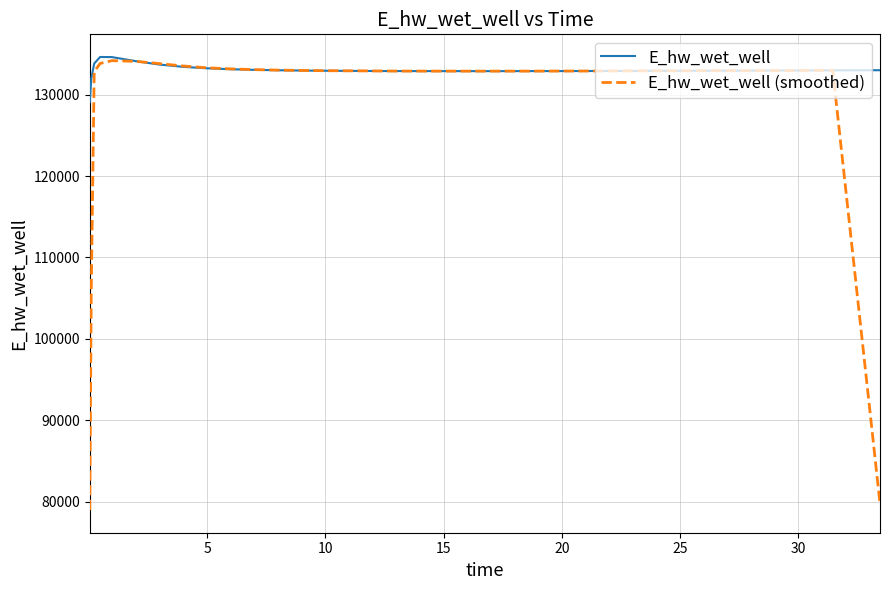

What is the lowest value of the E_hw_wet_well (smoothed) series?

78973.2